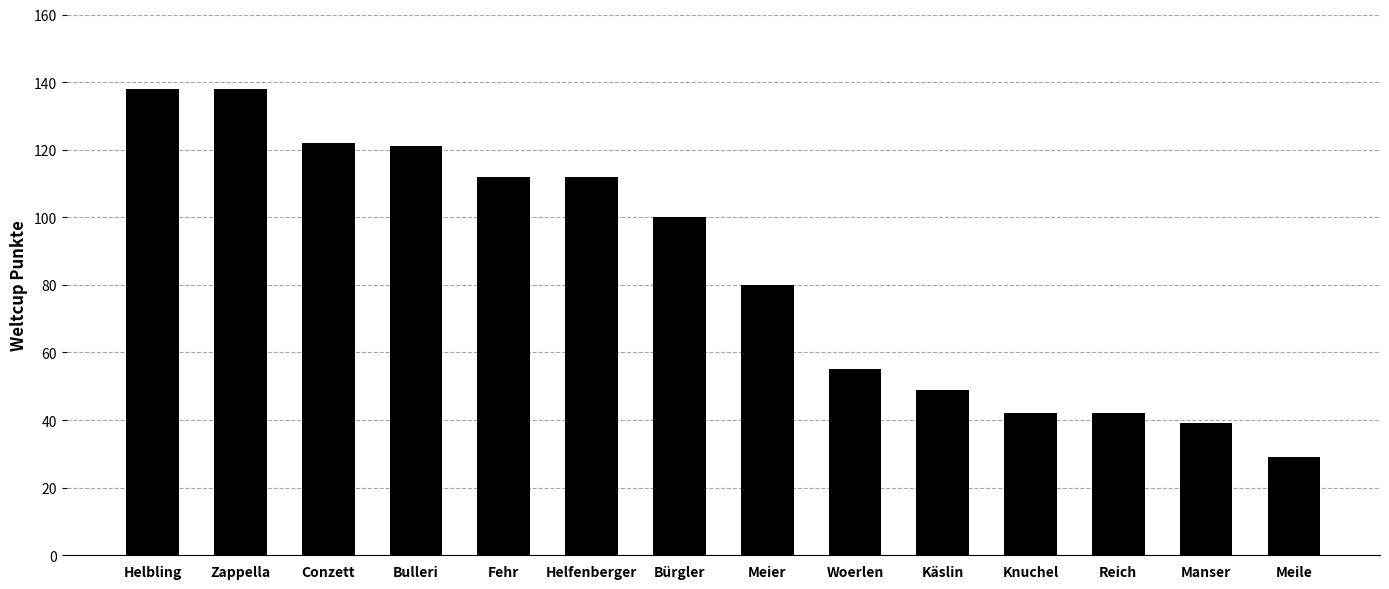

The value at Meile is 29. True or false?

True